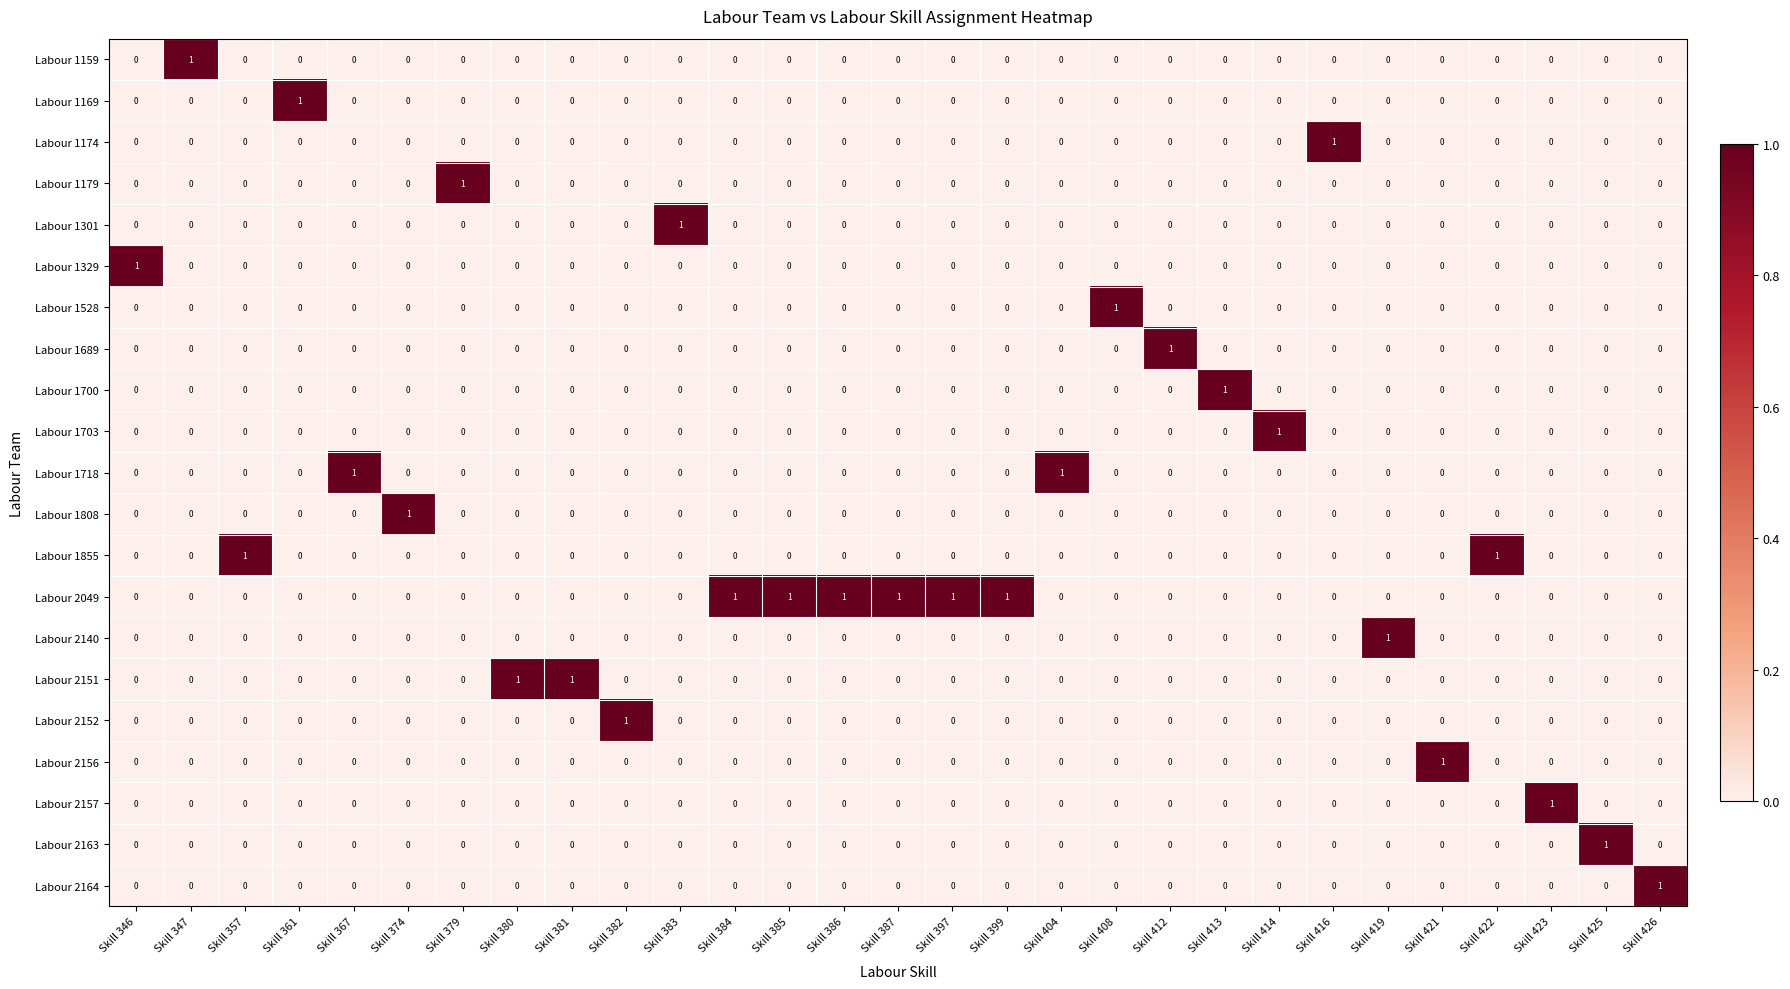

The value of Labour 1808 at Skill 380 is 1. True or false?

False